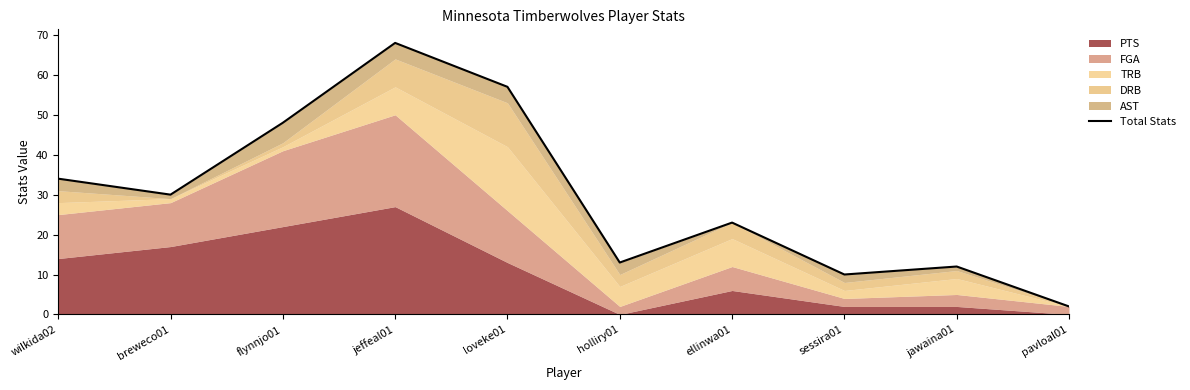

Approximately how many times larger is the value at wilkida02 compared to flynnjo01?

0.7